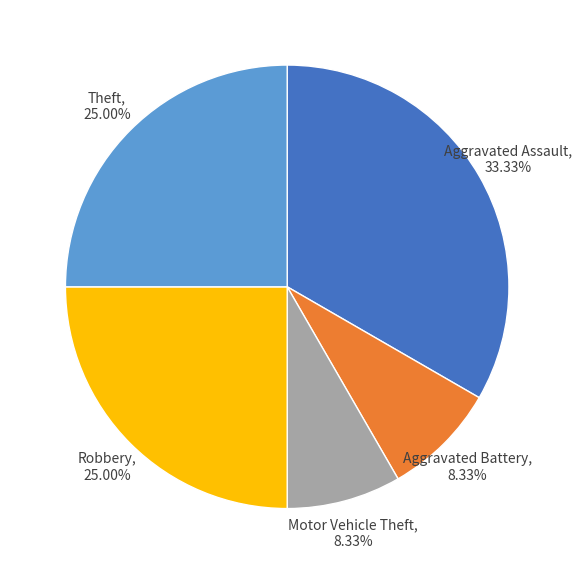

Does Aggravated Battery account for over 50% of the chart?

No